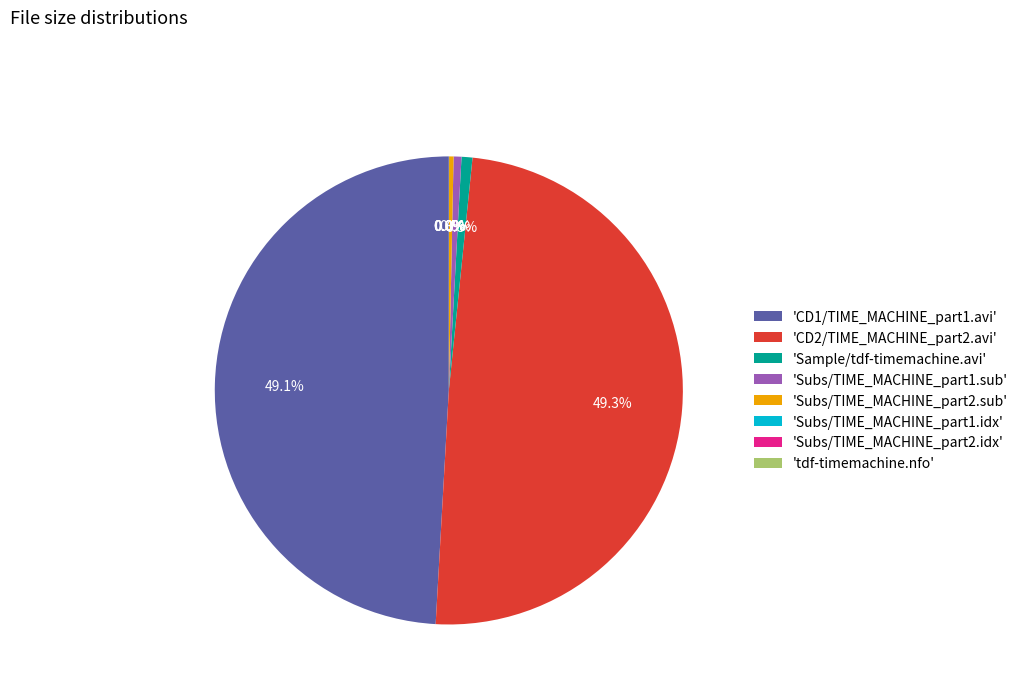

Does 'Sample/tdf-timemachine.avi' represent more than half of the total?

No